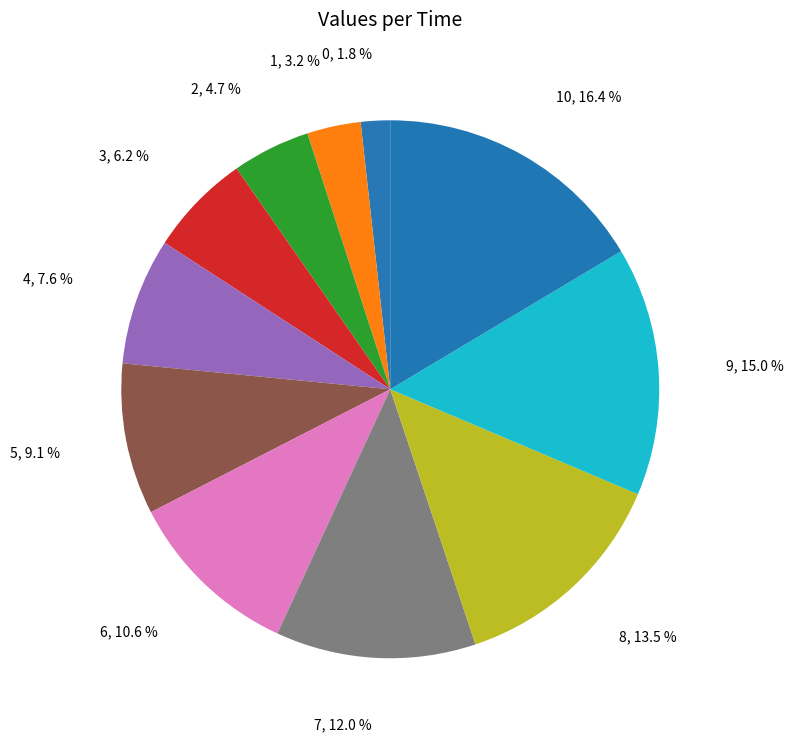

How many slices are in this pie chart?

11